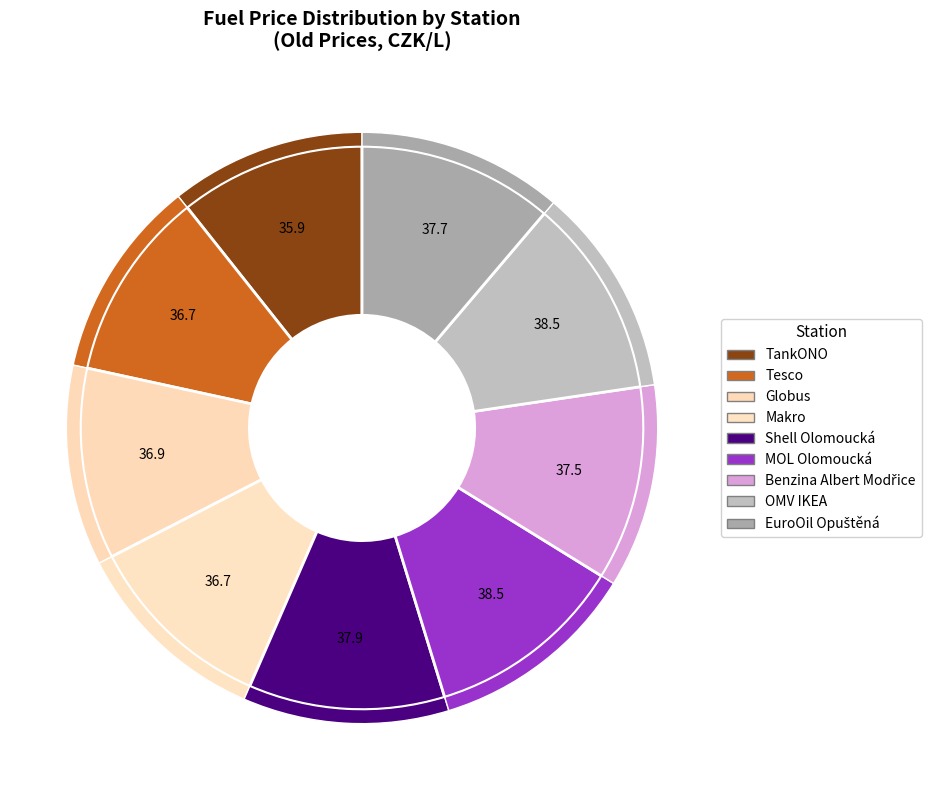

What is the total percentage of OMV IKEA and Tesco?

22.4%